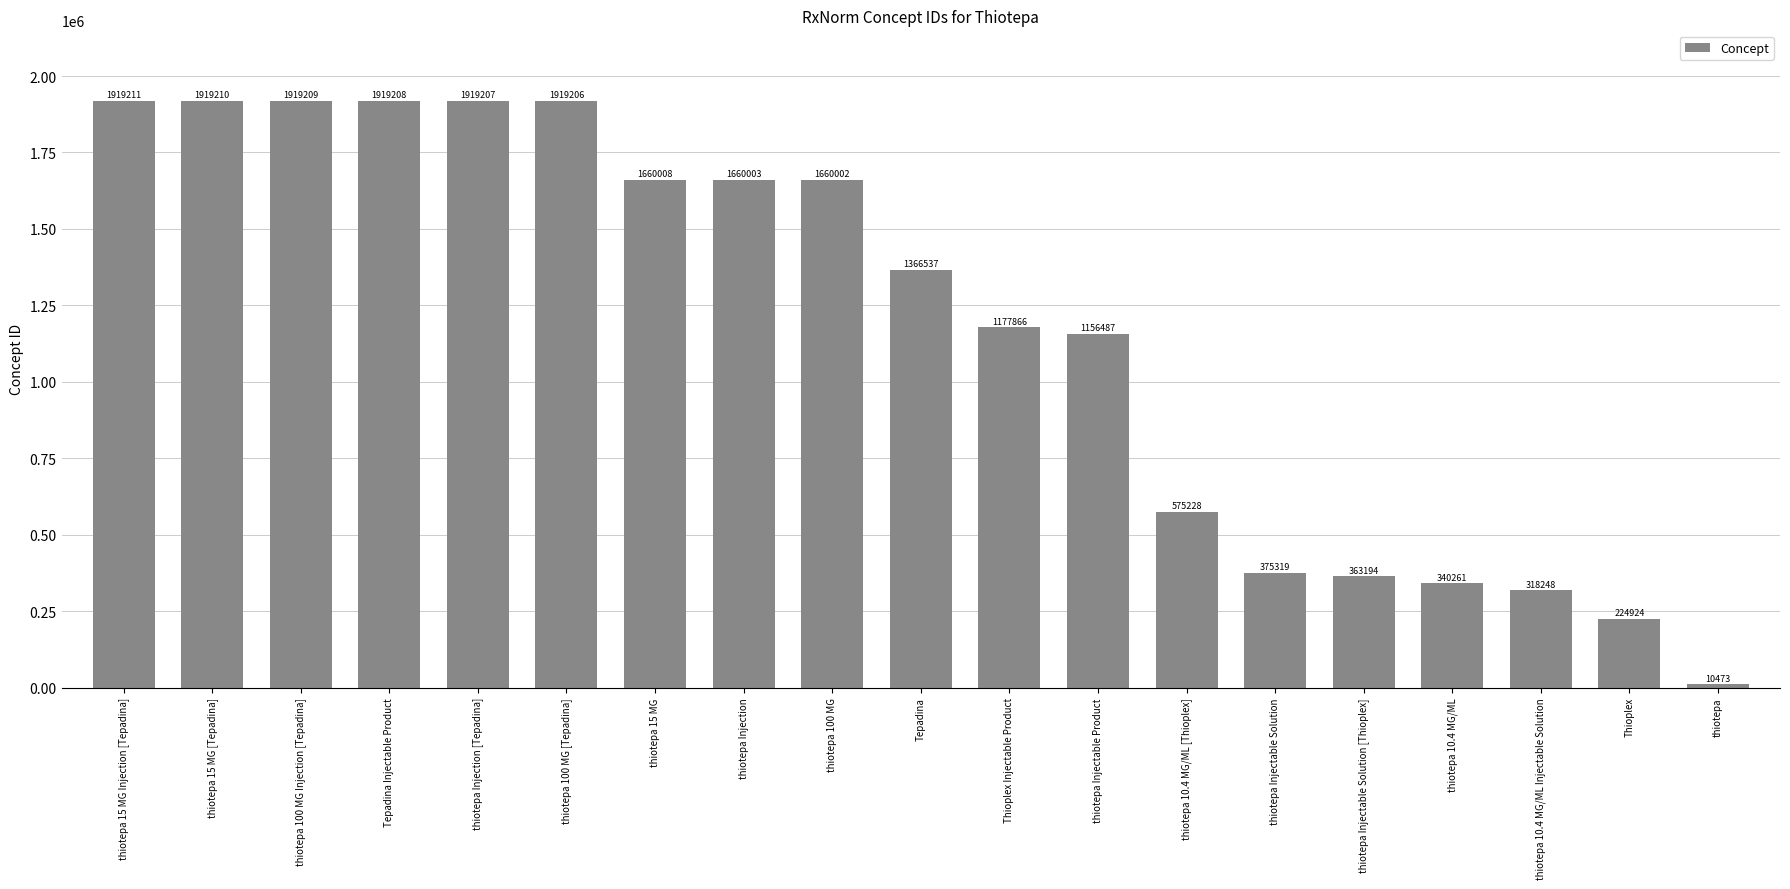

Reading left to right, transcribe all the data shown in this chart.

1919211	1919210	1919209	1919208	1919207	1919206	1660008	1660003	1660002	1366537	1177866	1156487	575228	375319	363194	340261	318248	224924	10473